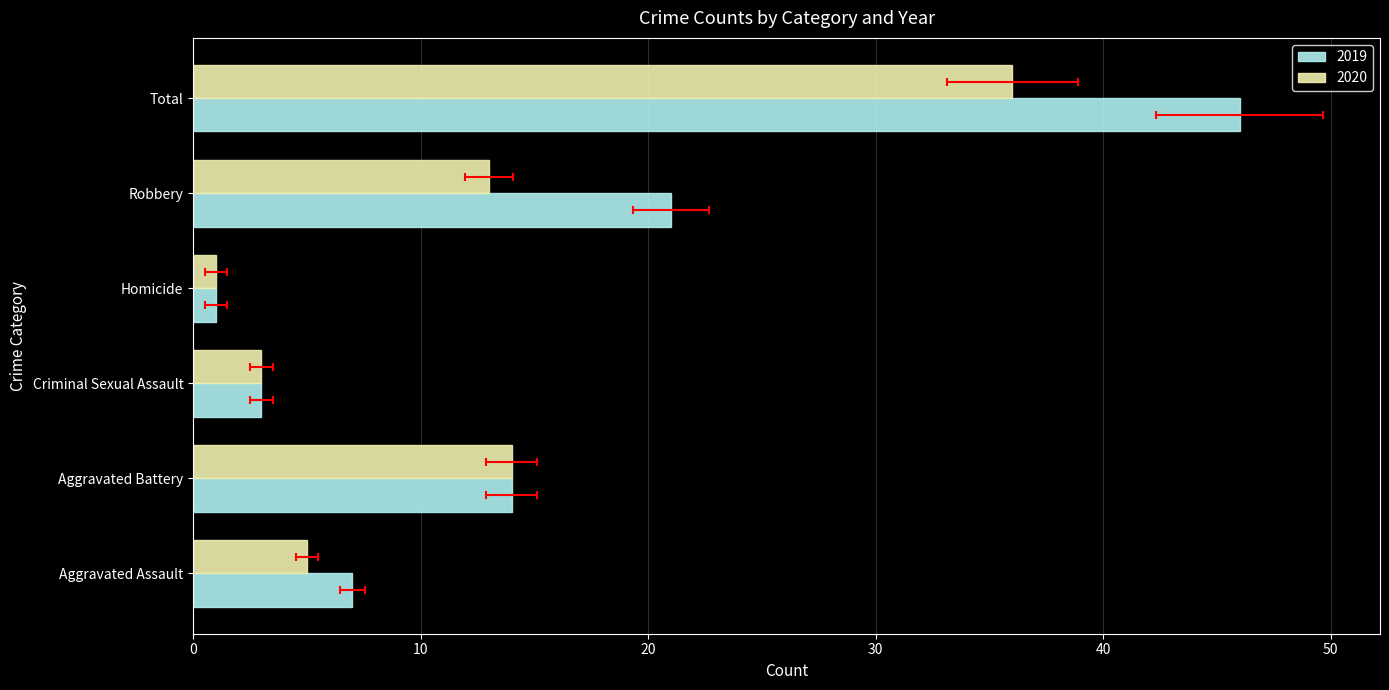

Reading left to right, transcribe all the data shown in this chart.

2019: Aggravated Assault=7	Aggravated Battery=14	Criminal Sexual Assault=3	Homicide=1	Robbery=21	Total=46
2020: Aggravated Assault=5	Aggravated Battery=14	Criminal Sexual Assault=3	Homicide=1	Robbery=13	Total=36